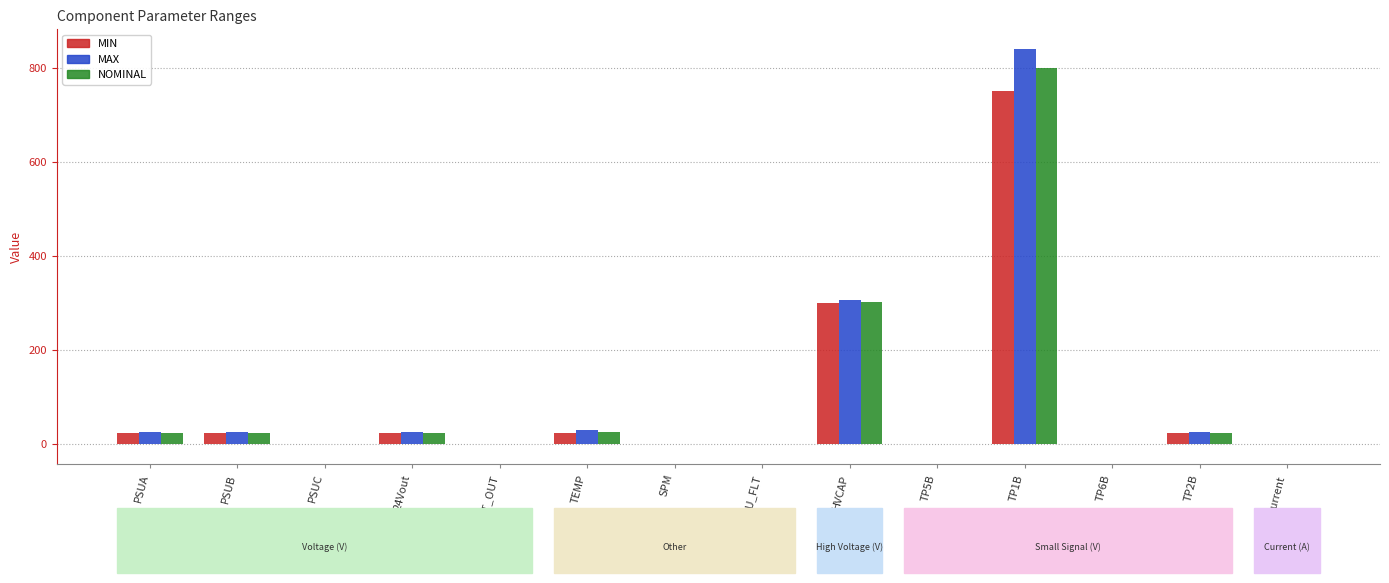

The value of MAX at PSUA is 25.0. True or false?

True